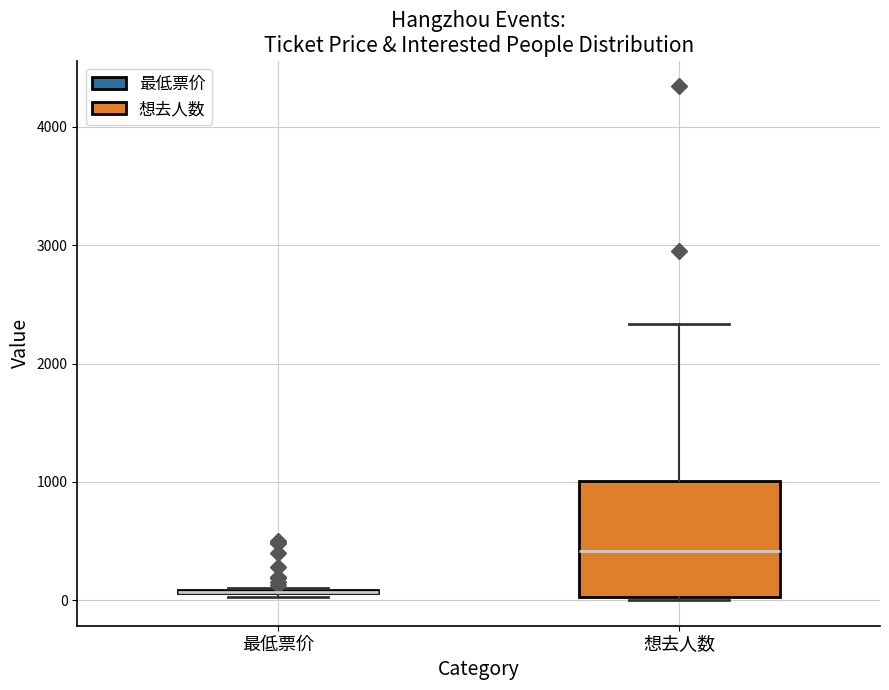

Where is the upper edge of the box for 想去人数 on the y-axis? The values are not printed on the chart, so give them approximately, as read against the axis.

1000